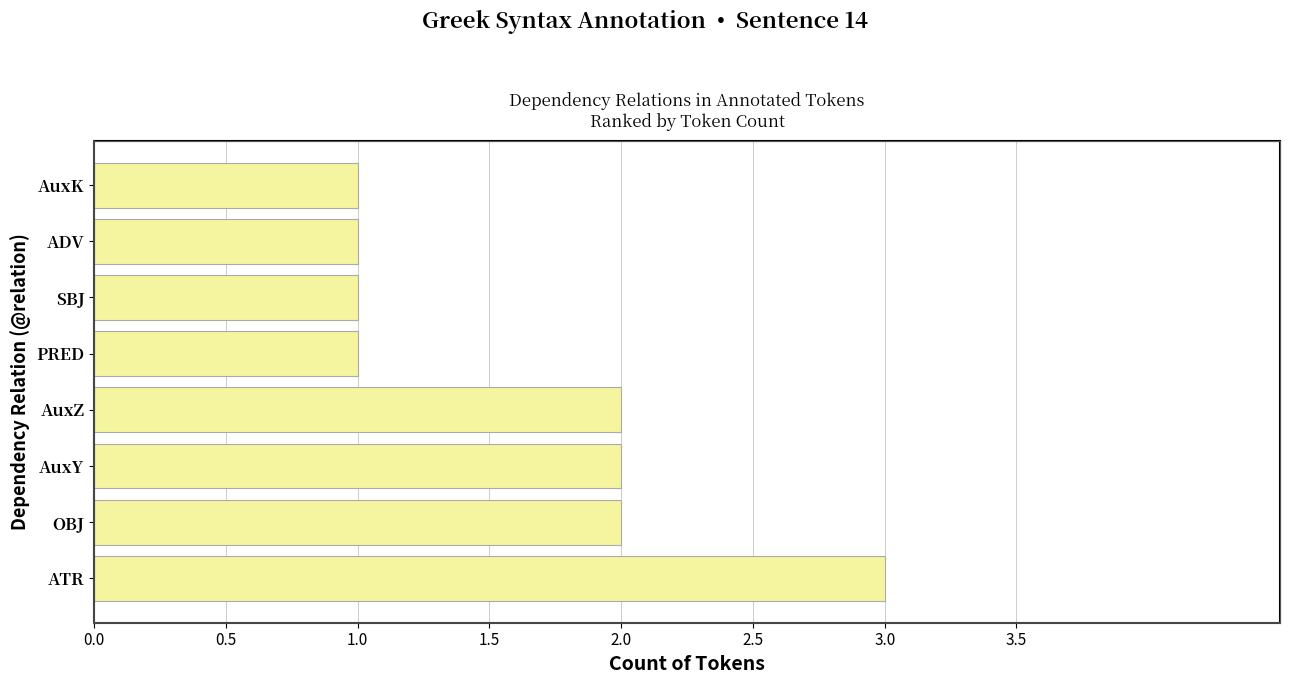

Approximately how many times larger is the value at AuxY compared to SBJ?

2.0